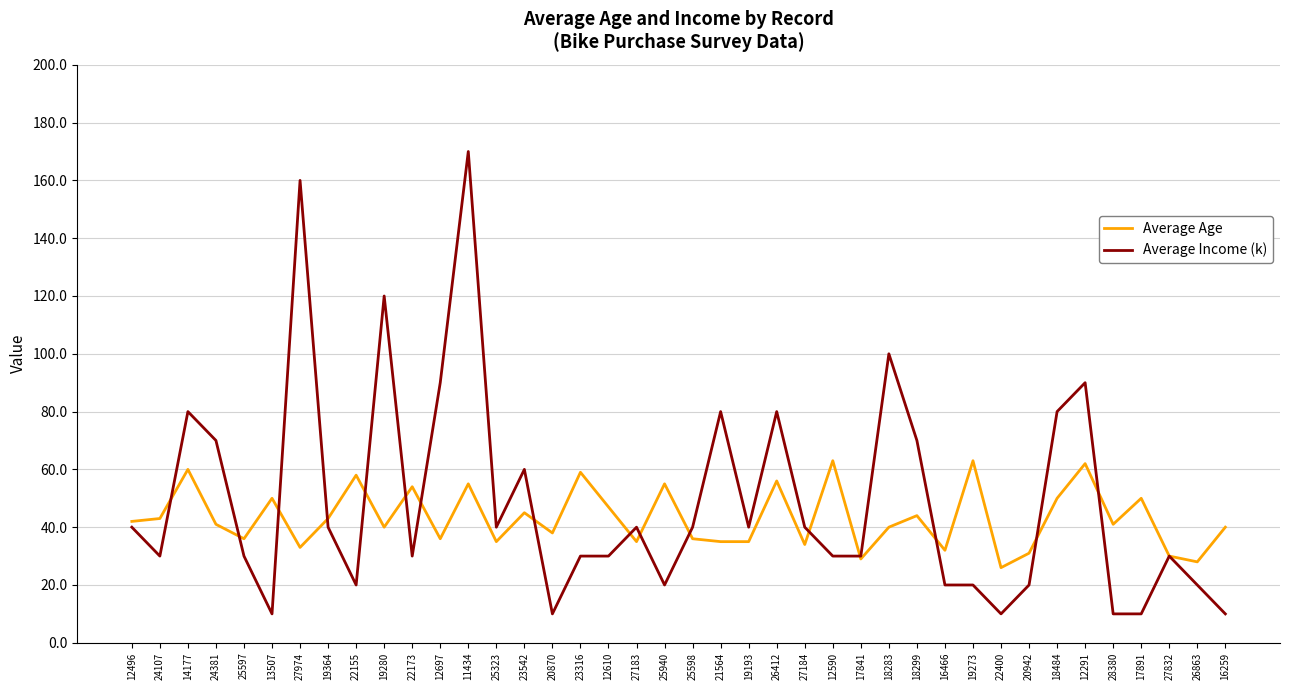

What is the difference between the maximum and minimum values in the Average Age series?

37